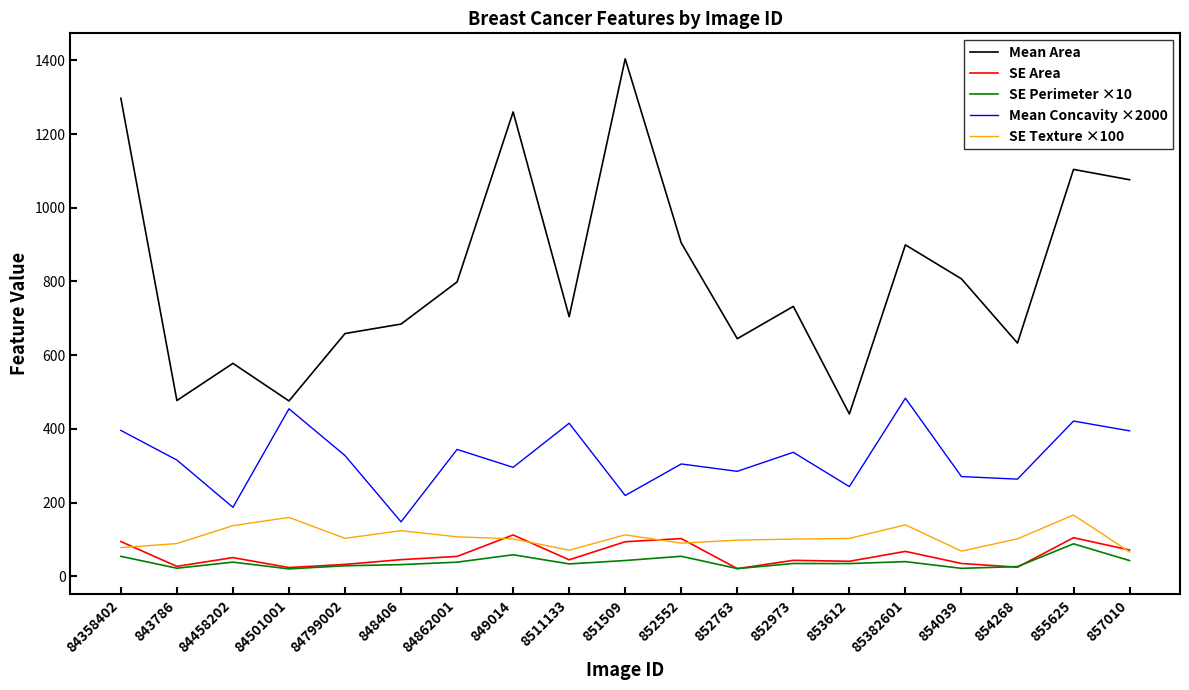

At which label does Mean Area reach its minimum?

853612